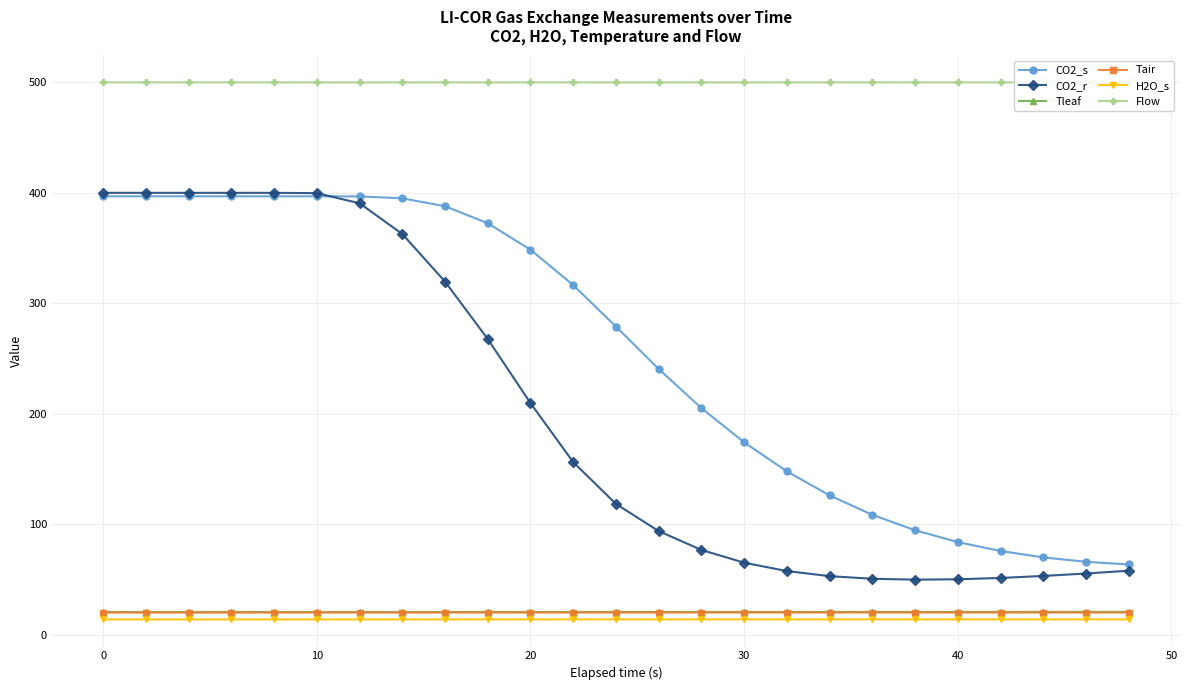

True or false: H2O_s has more than 0 interior local peaks.

True